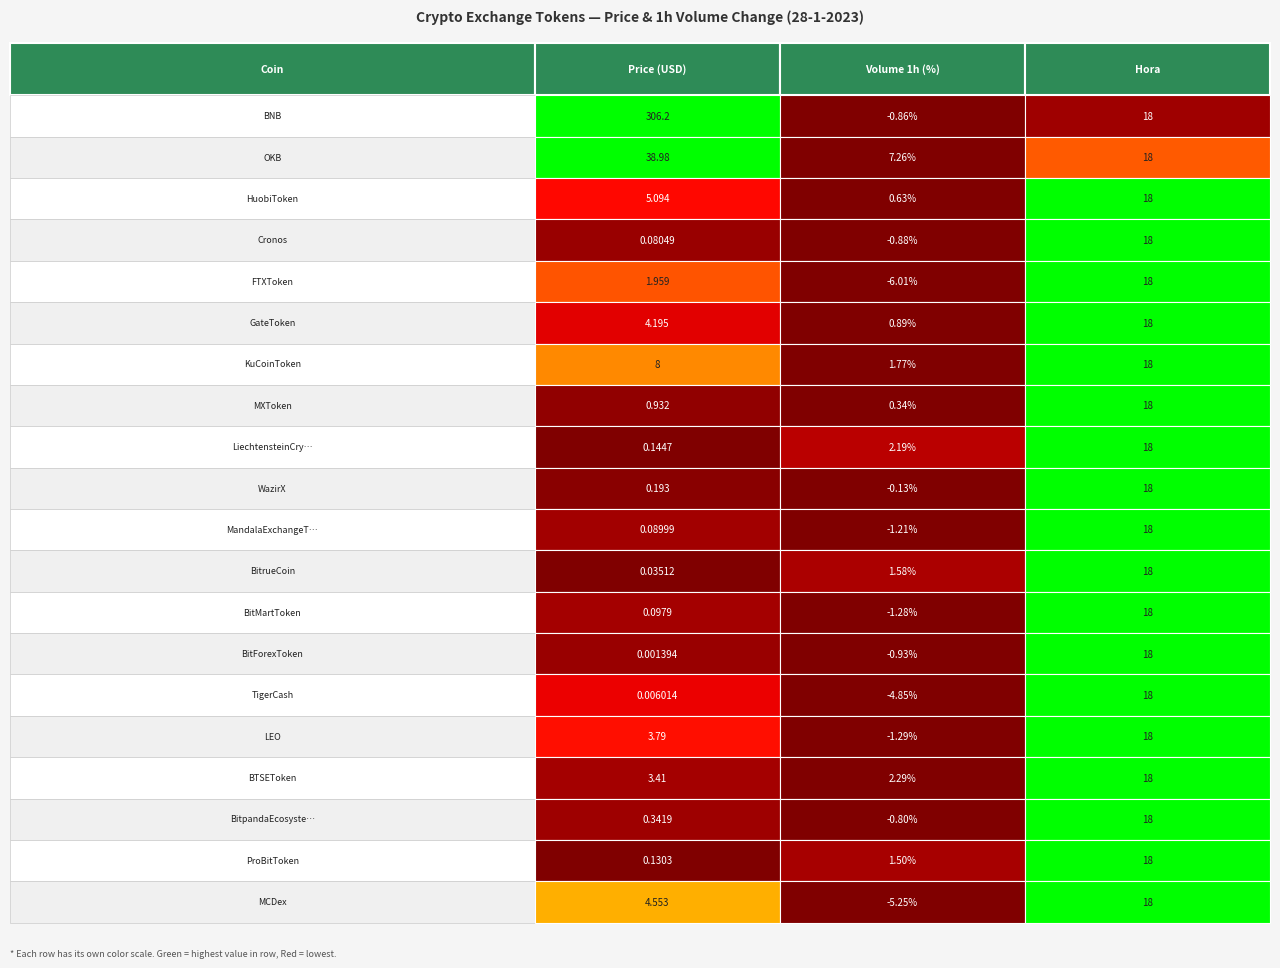

At which category is the sum across all series the highest?

BNB